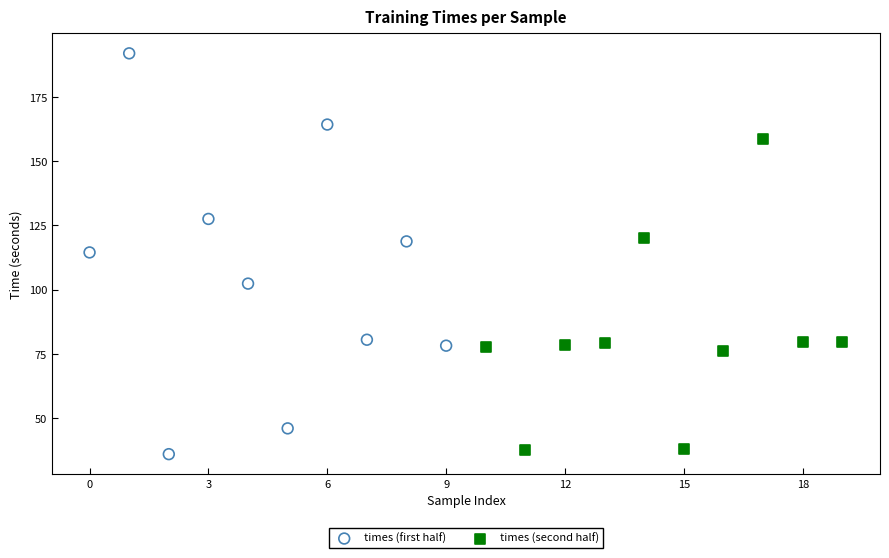

Which series contains the highest Y value?

times (first half)